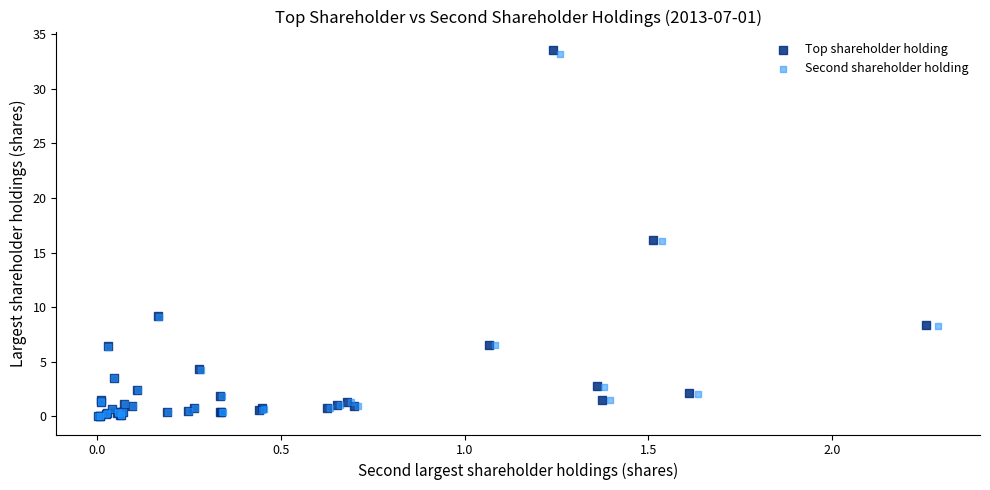

What are all the series names shown in the legend?

Top shareholder holding, Second shareholder holding